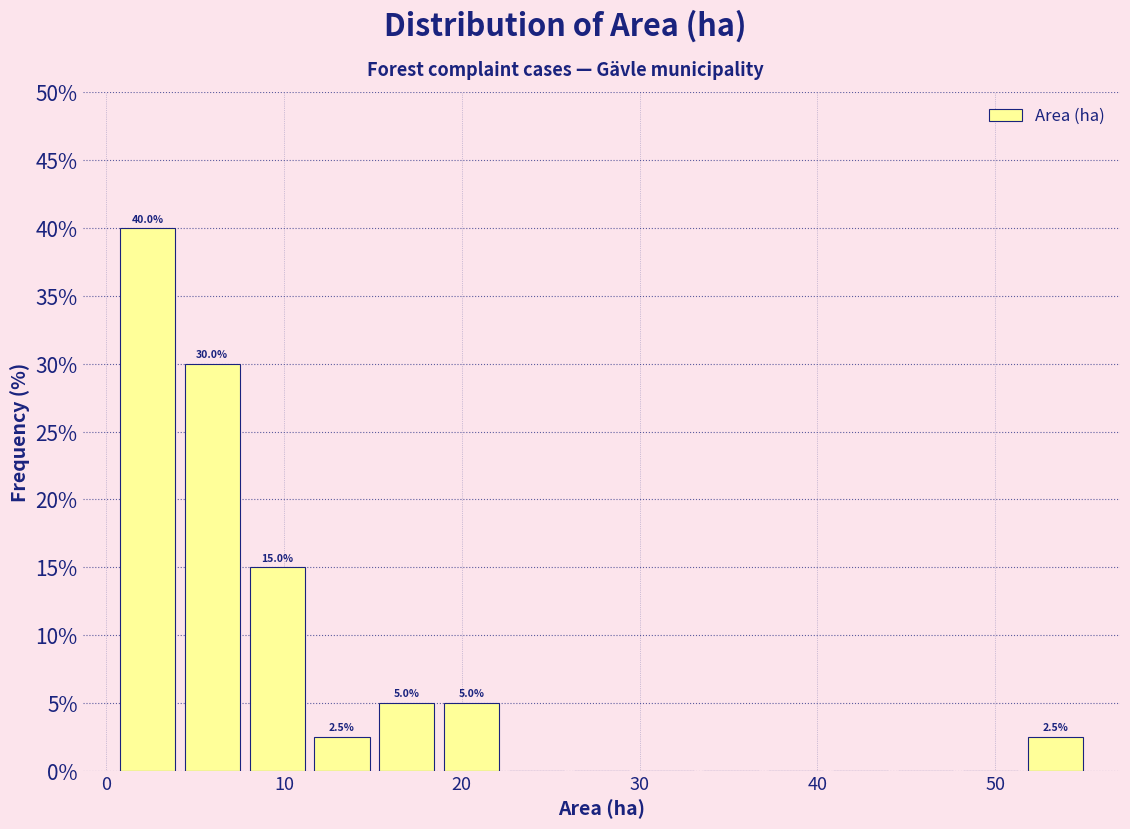

Read against the x-axis, roughly where is the centre of the tallest bar?

2